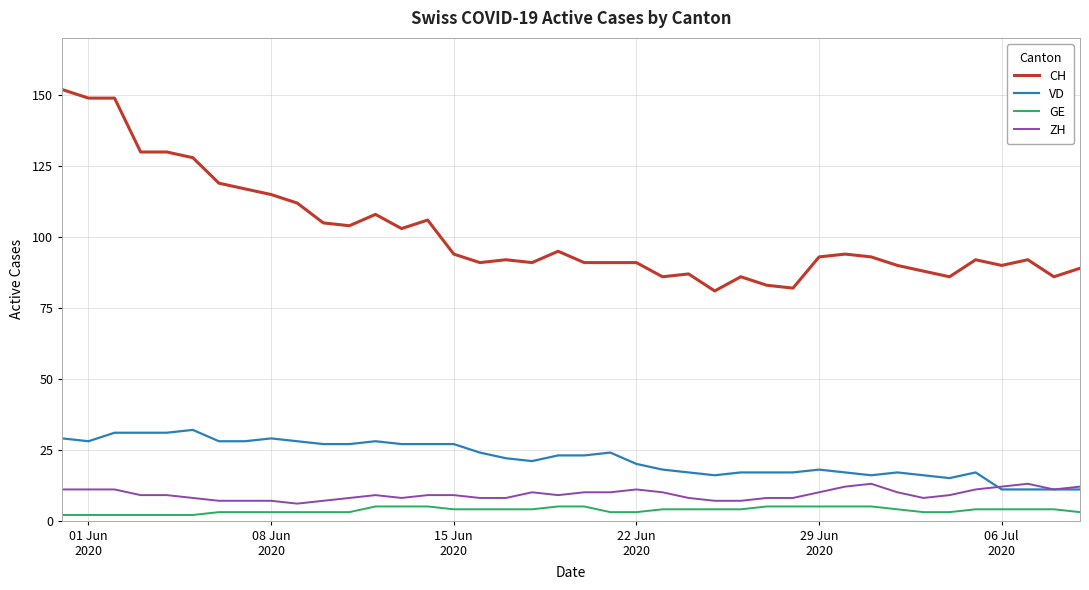

True or false: ZH and CH intersect in this chart.

False